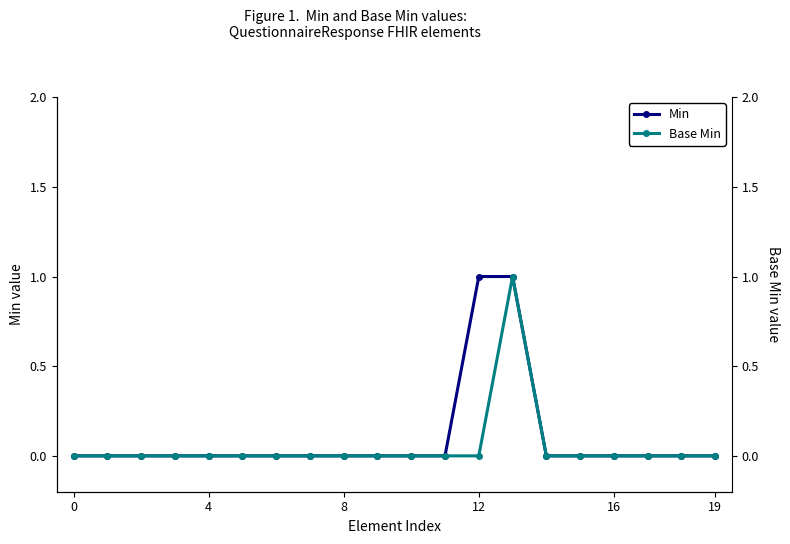

Is it true that Min equals 0 at 4?

True